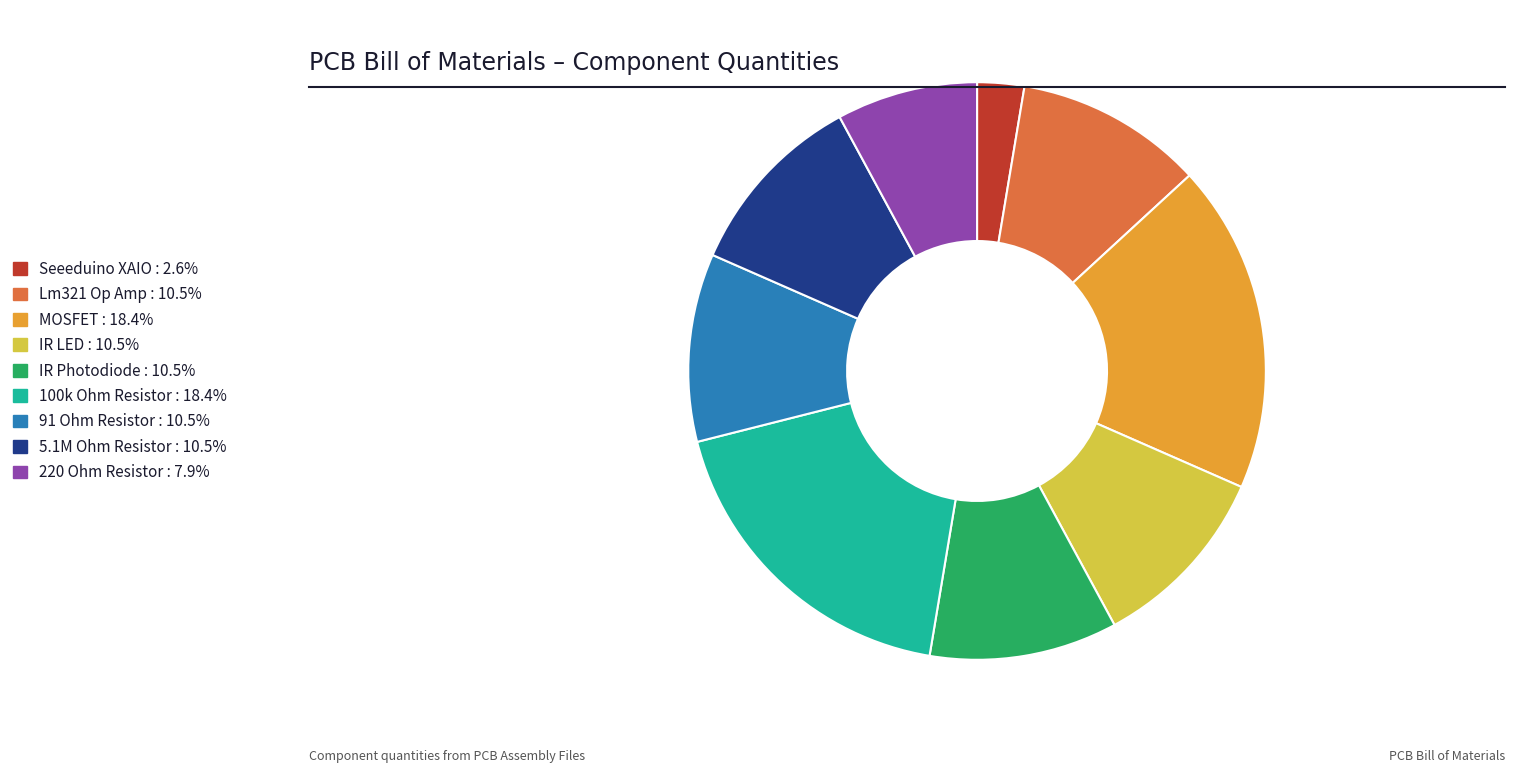

Do Seeeduino XAIO and Lm321 Op Amp together represent more than half of the pie?

No